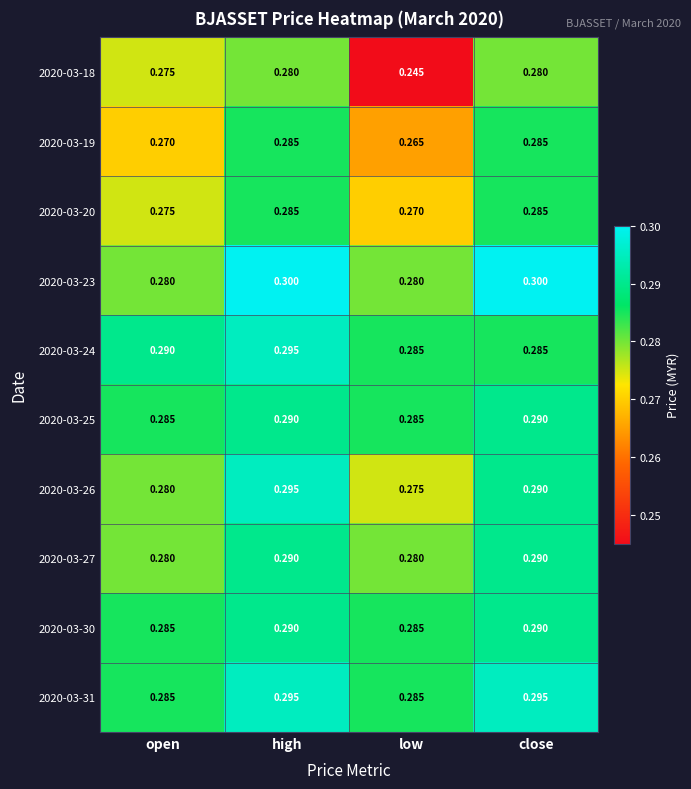

List the labels in order of 2020-03-26 value, smallest first.

low, open, close, high